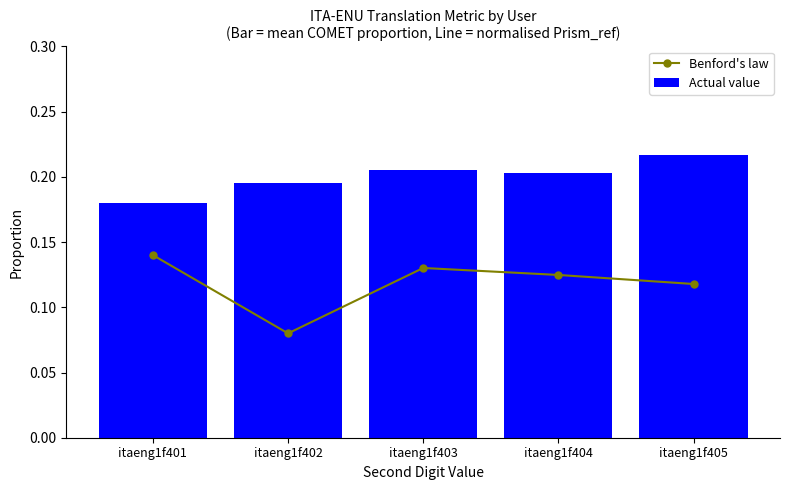

True or false: Benford's law has a value of 0.1 at itaeng1f402.

True